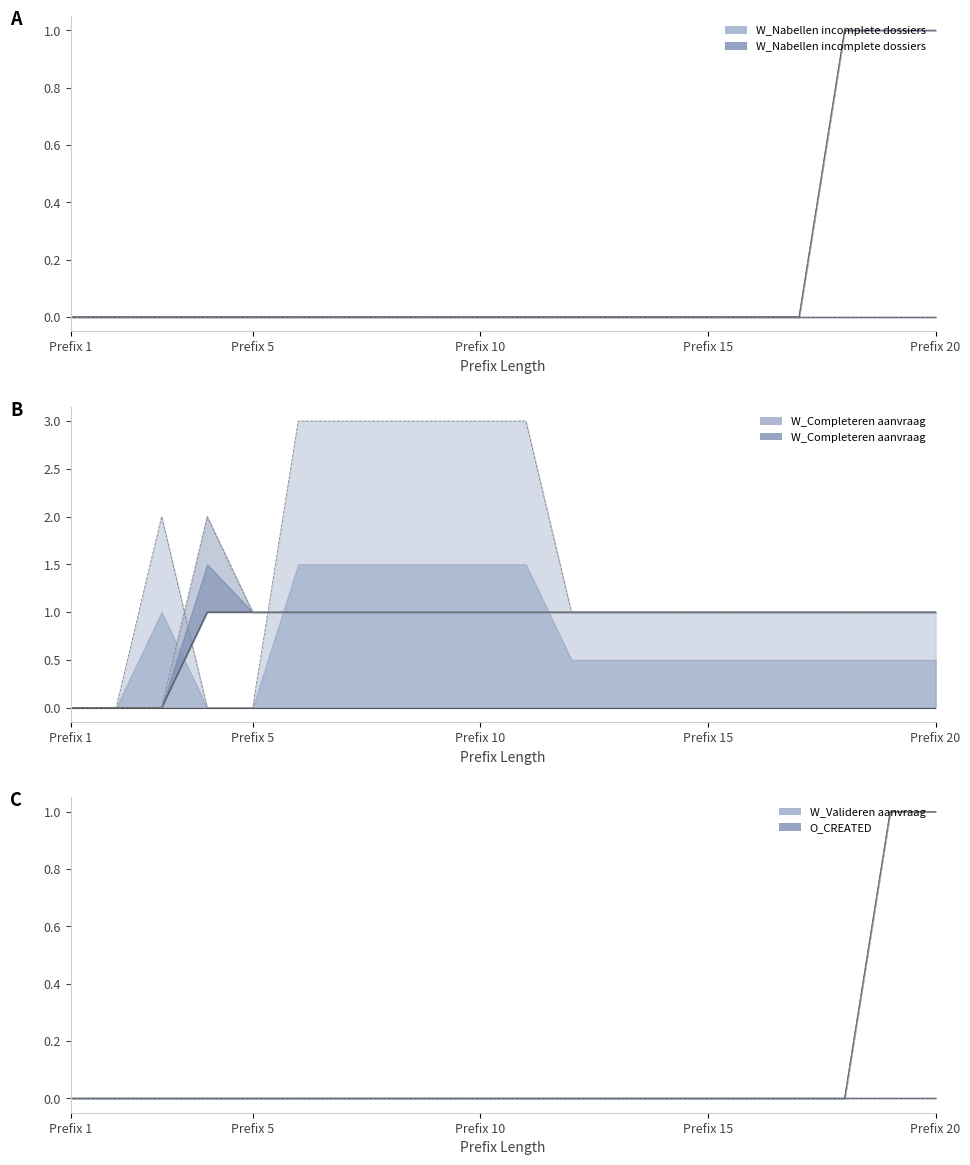

What is the value of the W_Completeren aanvraag-SCHEDULE point at the 14th from the left?

1